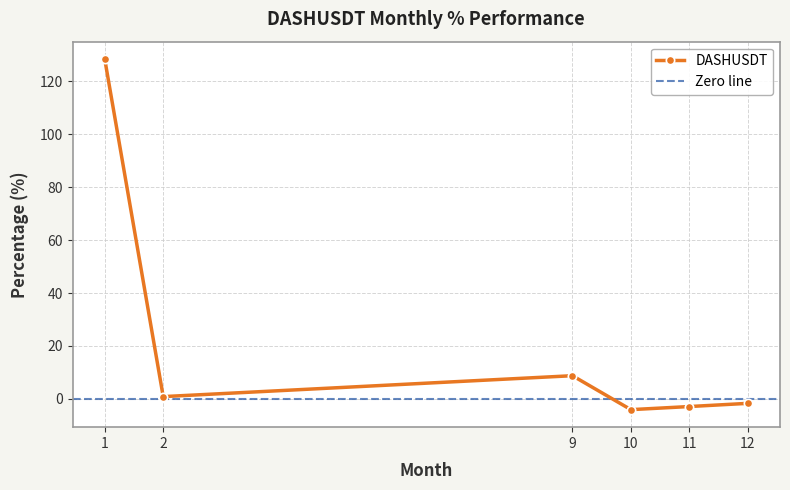

Rank the categories by value from lowest to highest.

10, 11, 12, 2, 9, 1